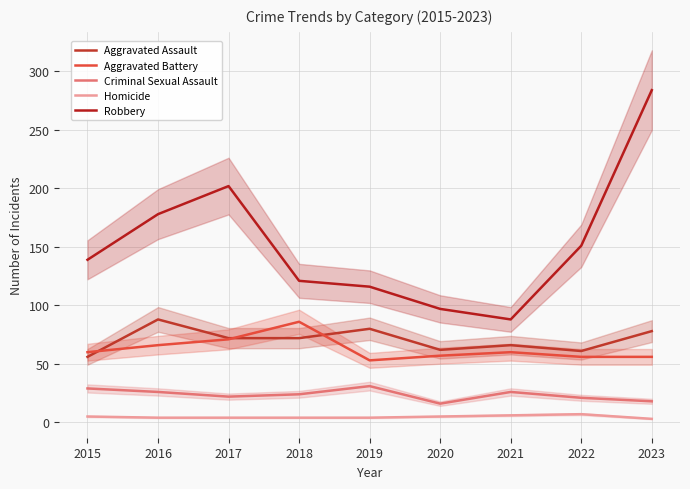

Which label corresponds to the largest value in the chart?

2023